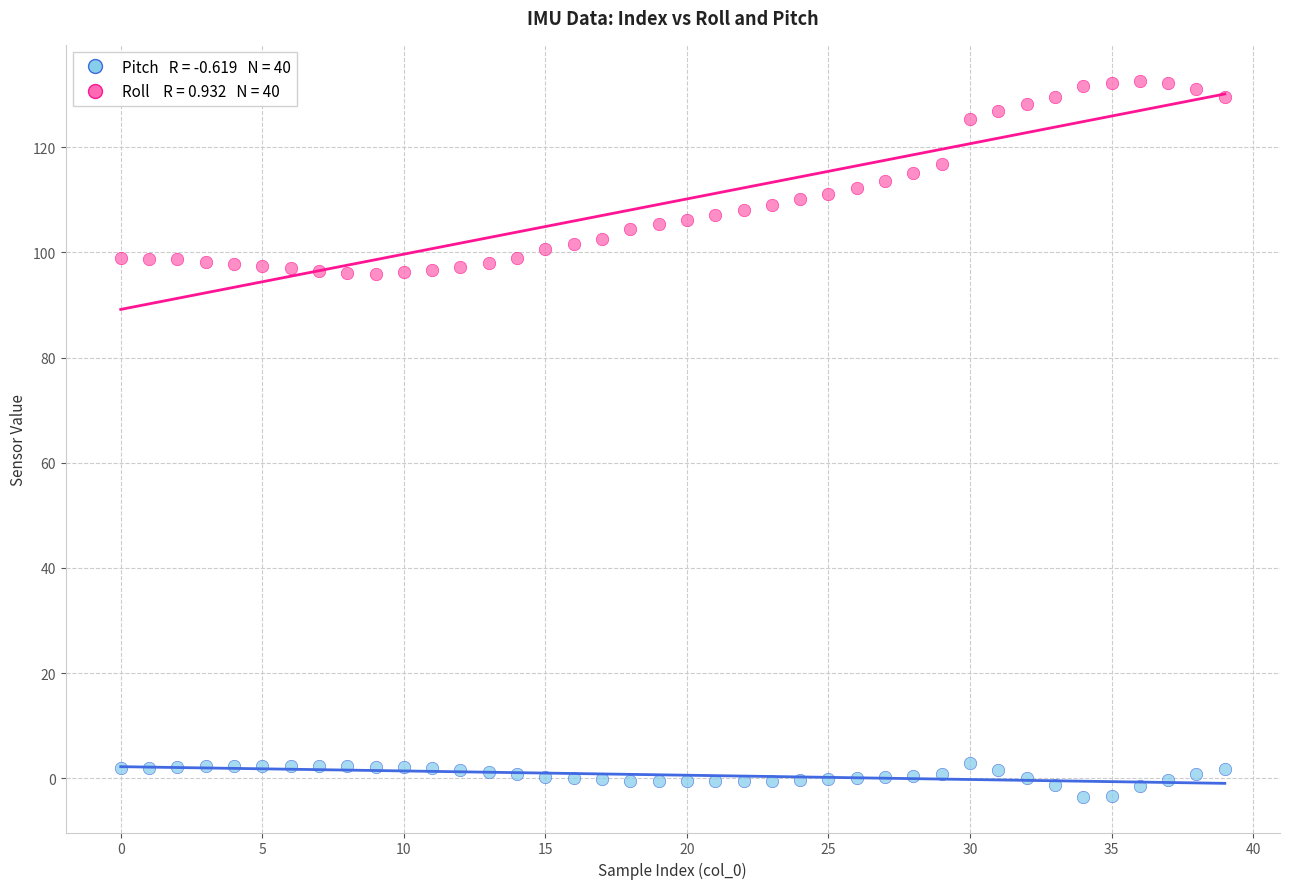

Across all data points, what is the range of Y values (max minus min)?

136.2